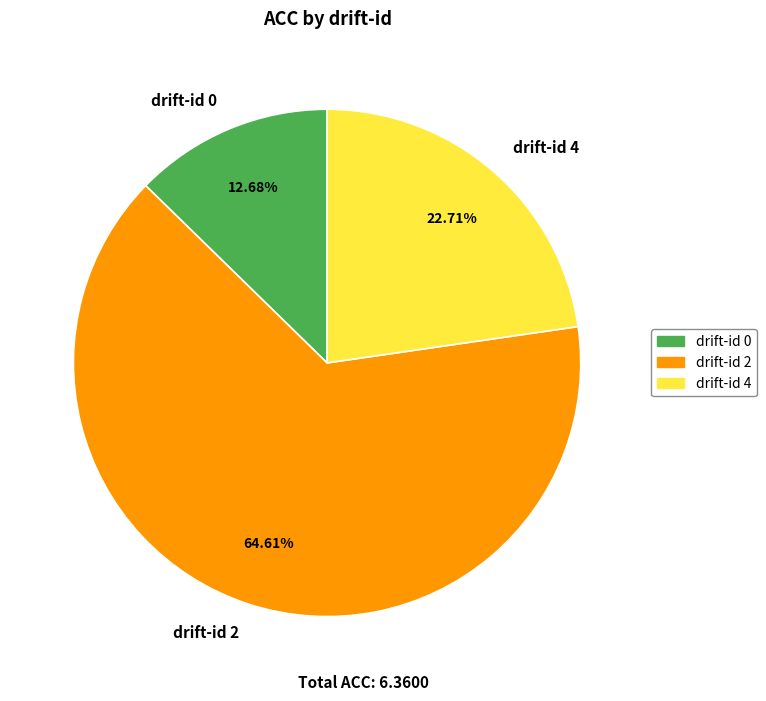

Approximately how many times larger is the value at drift-id 2 compared to drift-id 0?

5.1